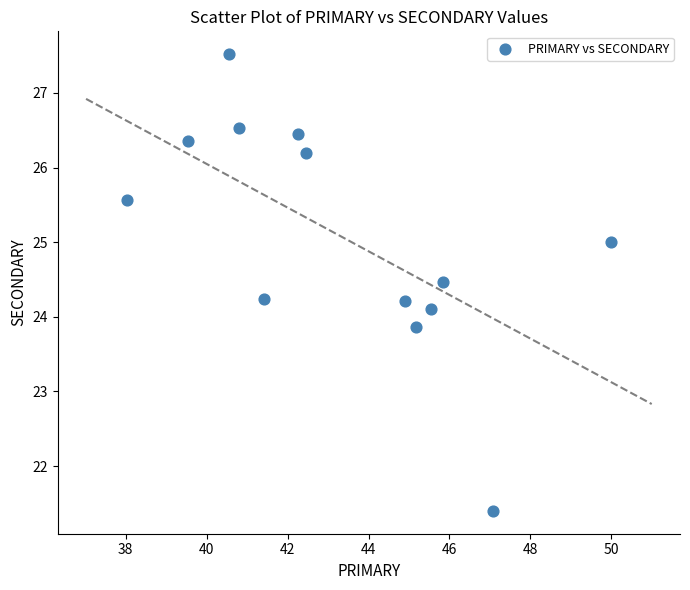

What is the range of Y values (max minus min)?

6.1